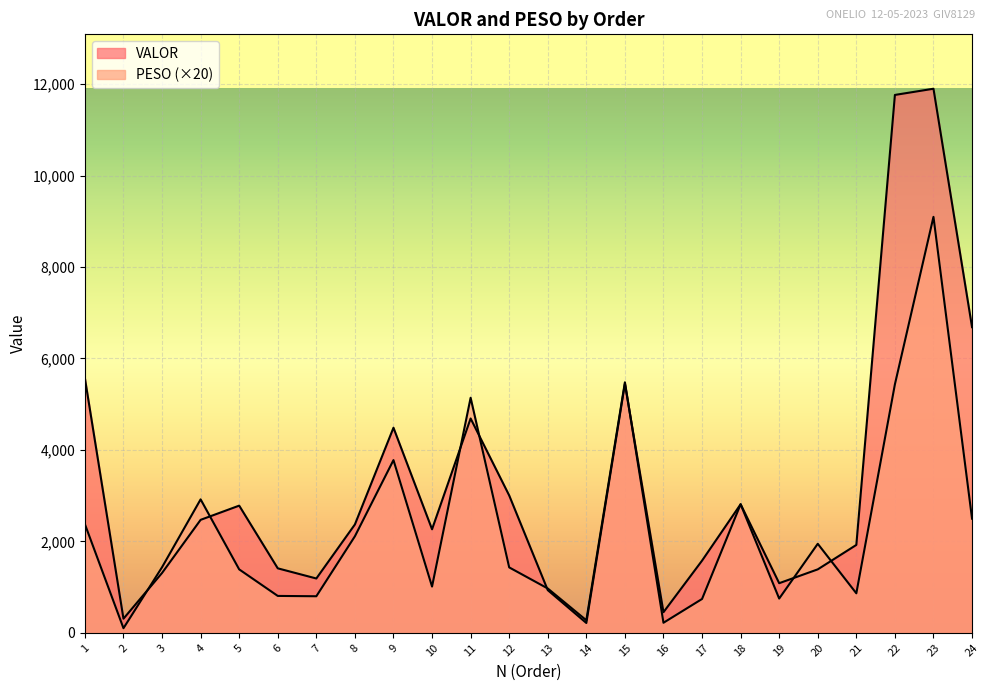

Read the VALOR value at 22.

11764.4